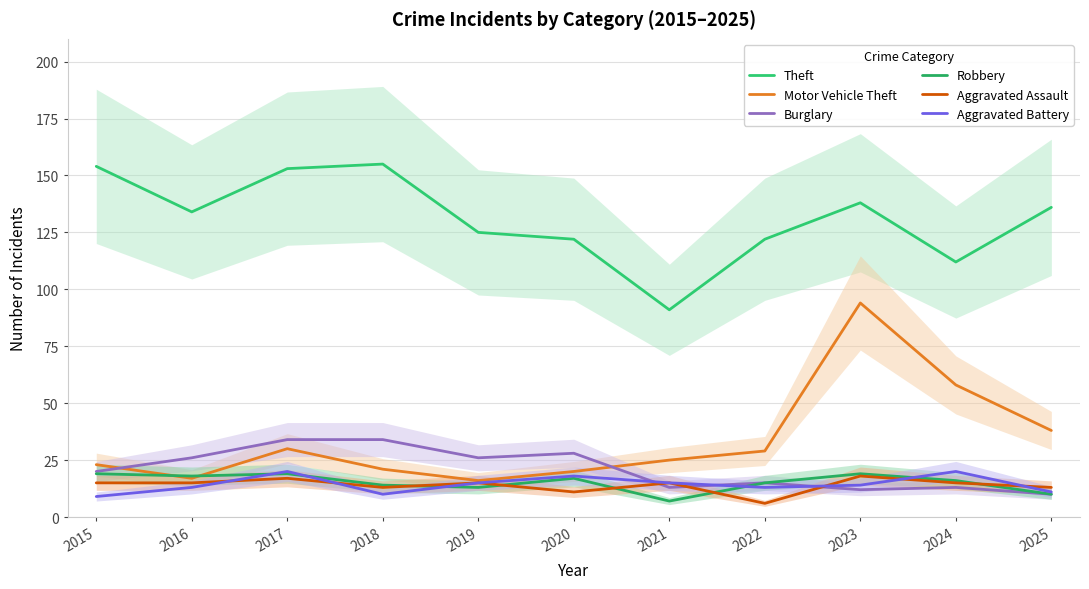

What is the value of the Motor Vehicle Theft point at the 9th from the left?

94